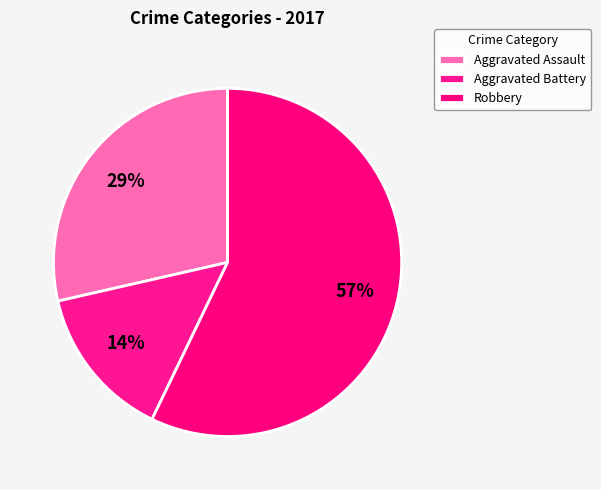

How many slices are in this pie chart?

3